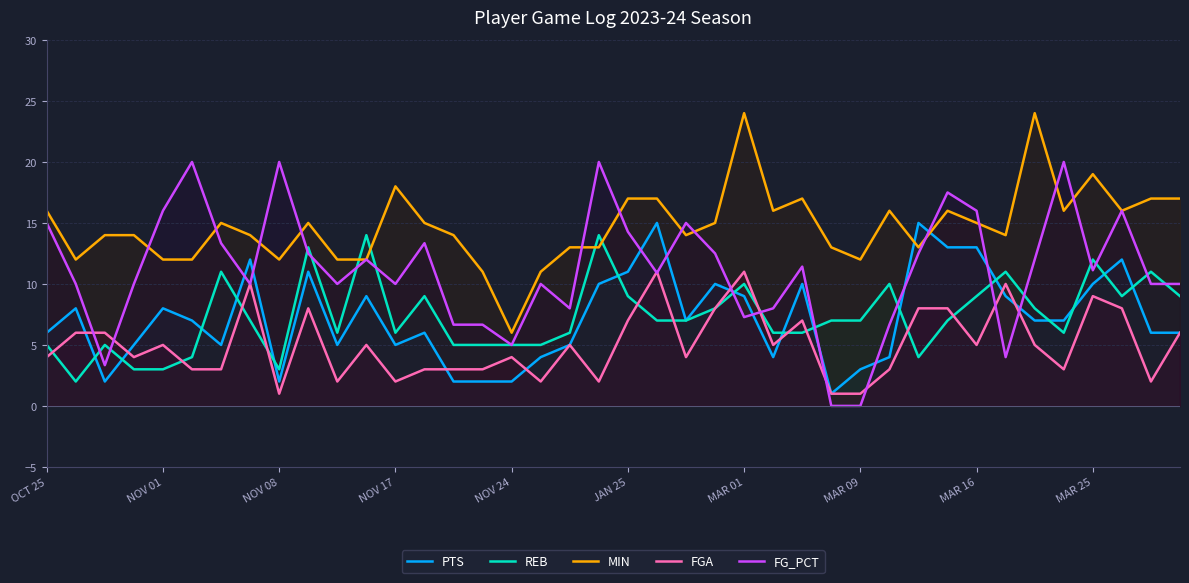

What is the difference between the FGA values at 30 and 19?

6.0